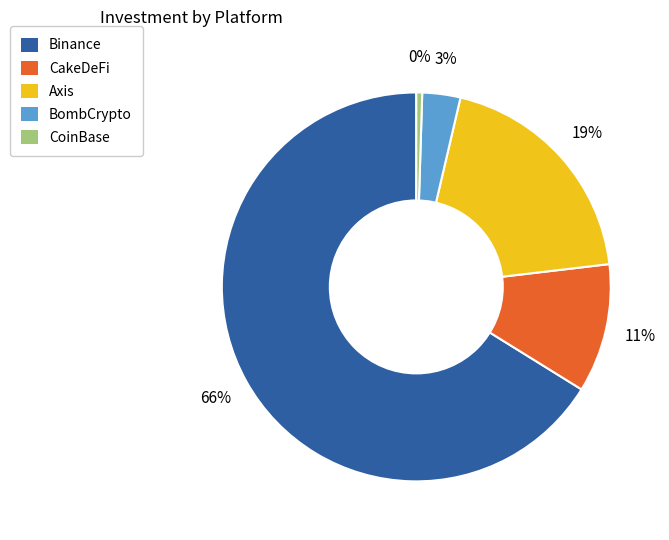

True or false: Axis accounts for 19% of the total.

True